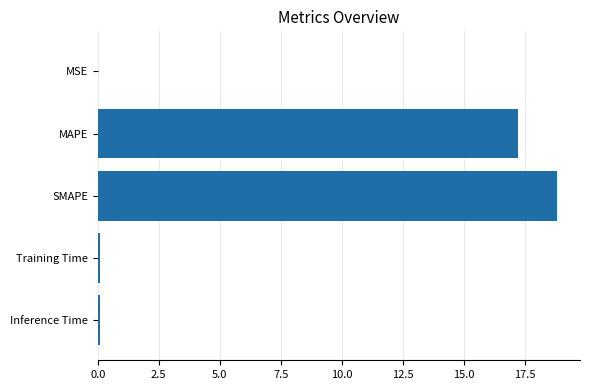

Between MSE and SMAPE, which is larger?

SMAPE